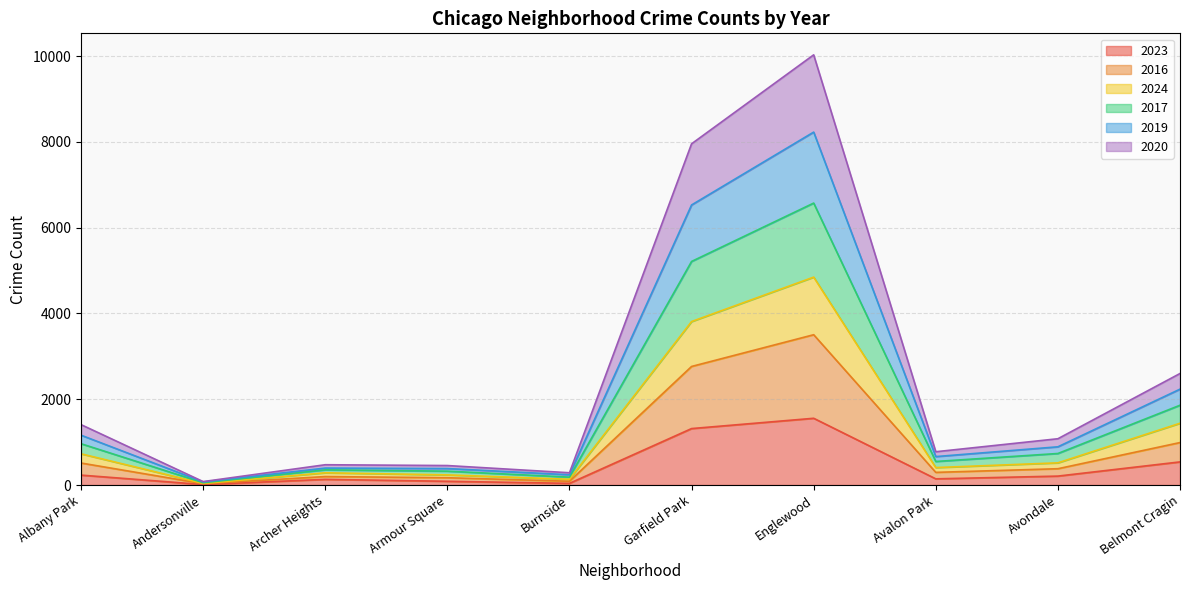

At which category is the sum across all series the highest?

Englewood